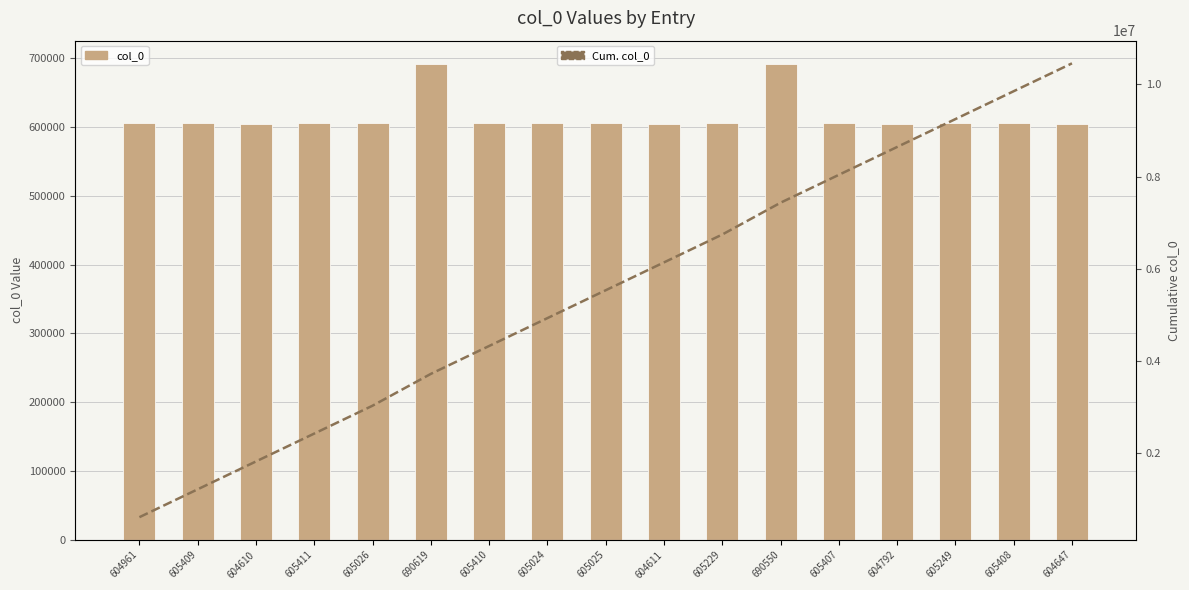

What is the greatest value displayed?

10457388